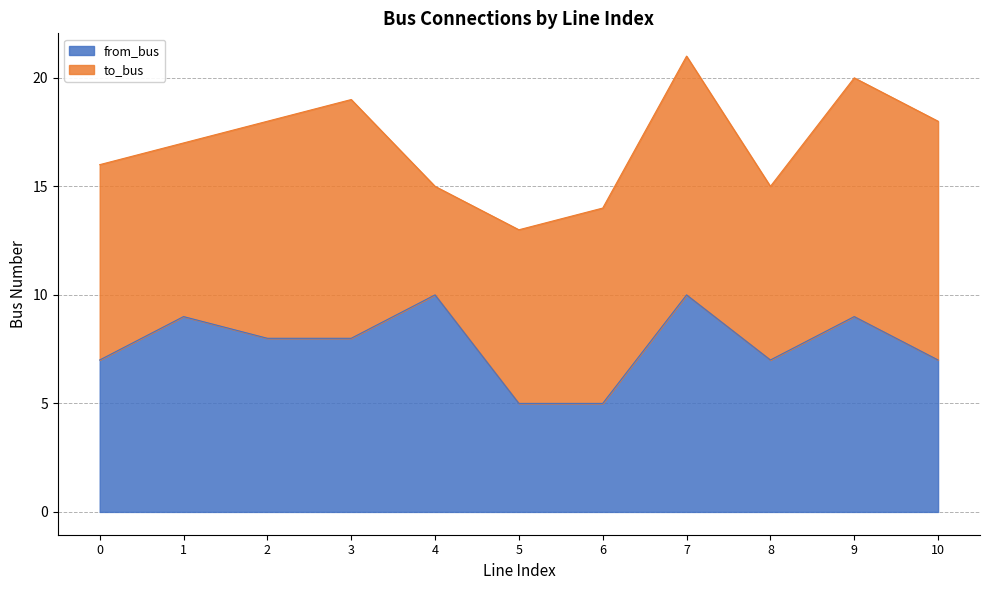

Rank the categories by value from highest to lowest.

4, 7, 1, 9, 2, 3, 0, 8, 10, 5, 6